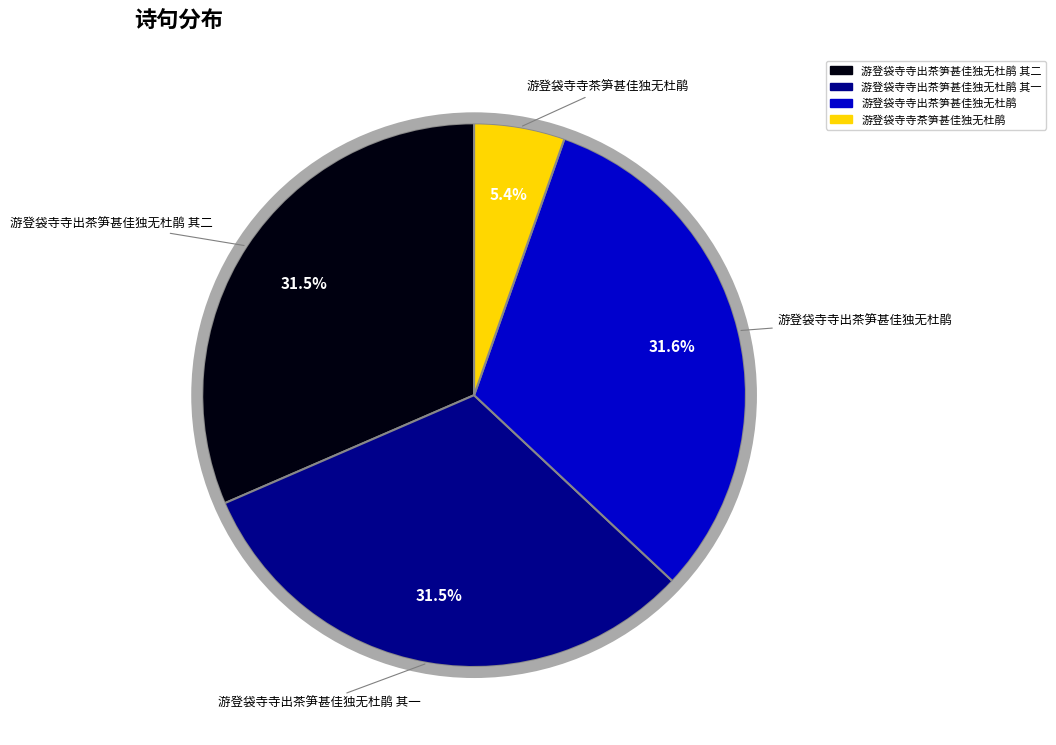

Is there a majority slice in this chart?

No